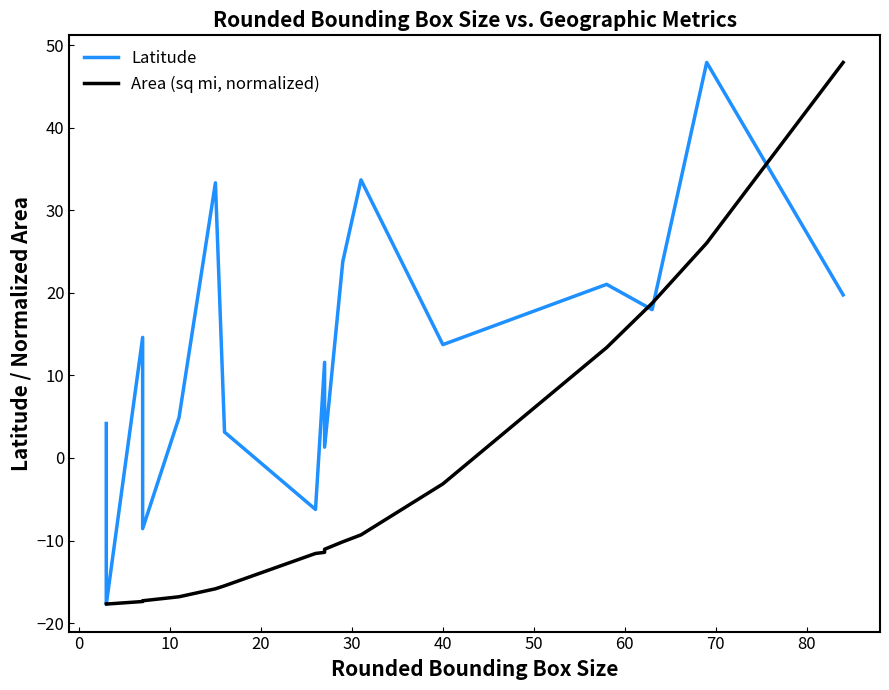

What position from the left is 80?

10